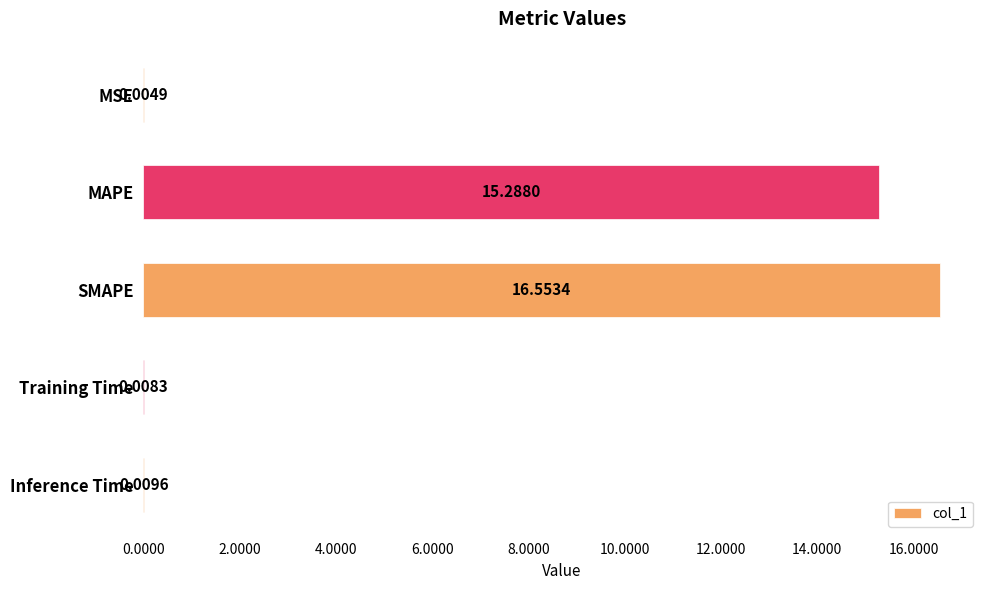

Are the bars horizontal?

Yes